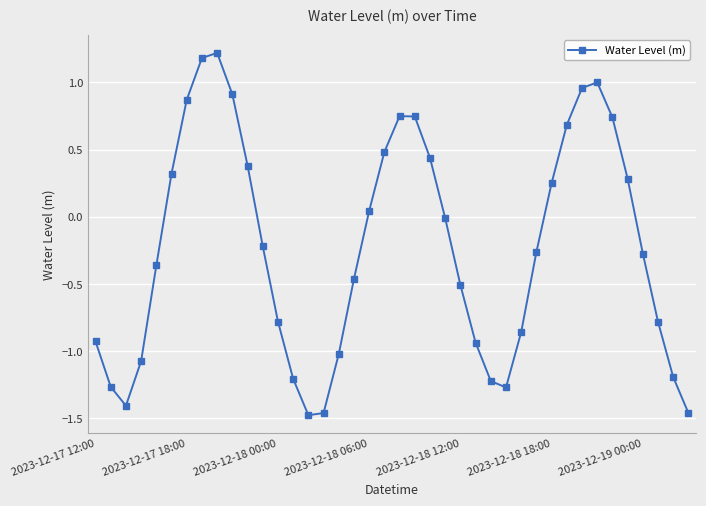

What is the difference between the maximum and minimum values?

2.7